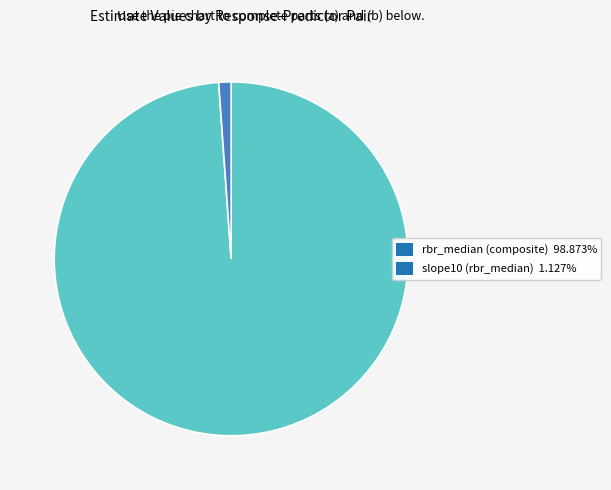

Count the number of slices in the pie.

2